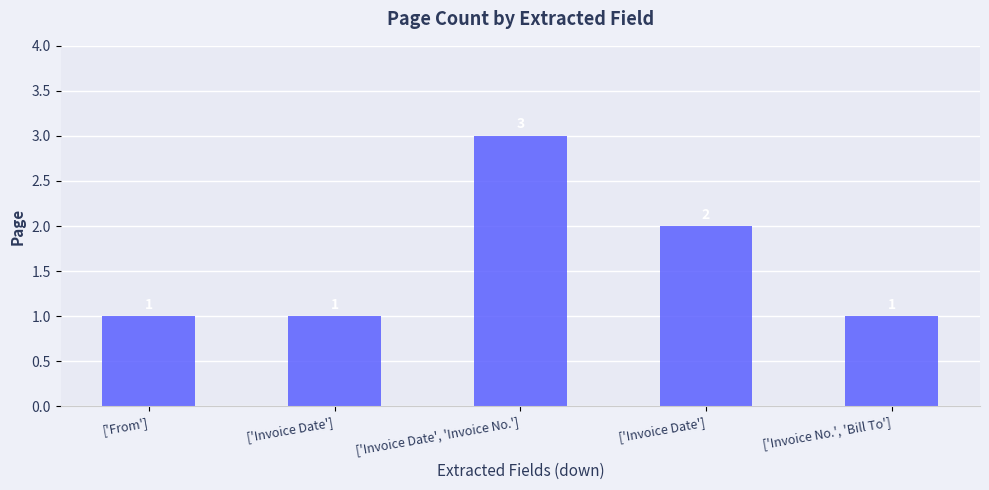

How many data points does each series have?

5